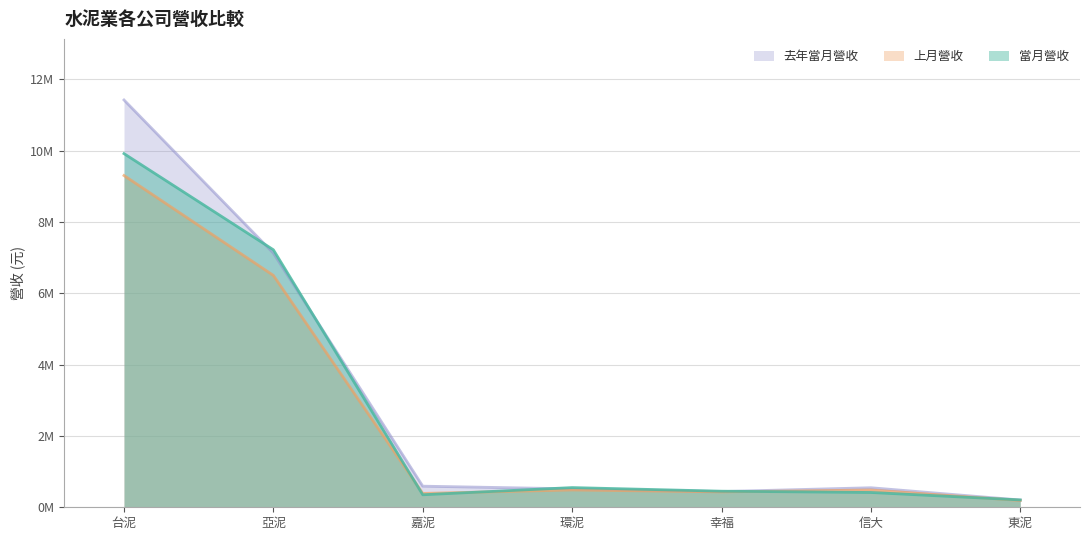

Where does the 當月營收 series first go above 450738?

台泥